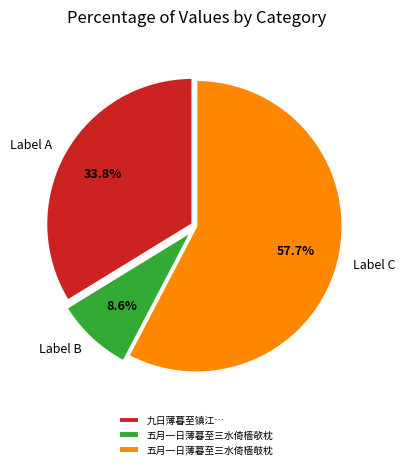

What portion of the pie excludes Label A?

66.2%